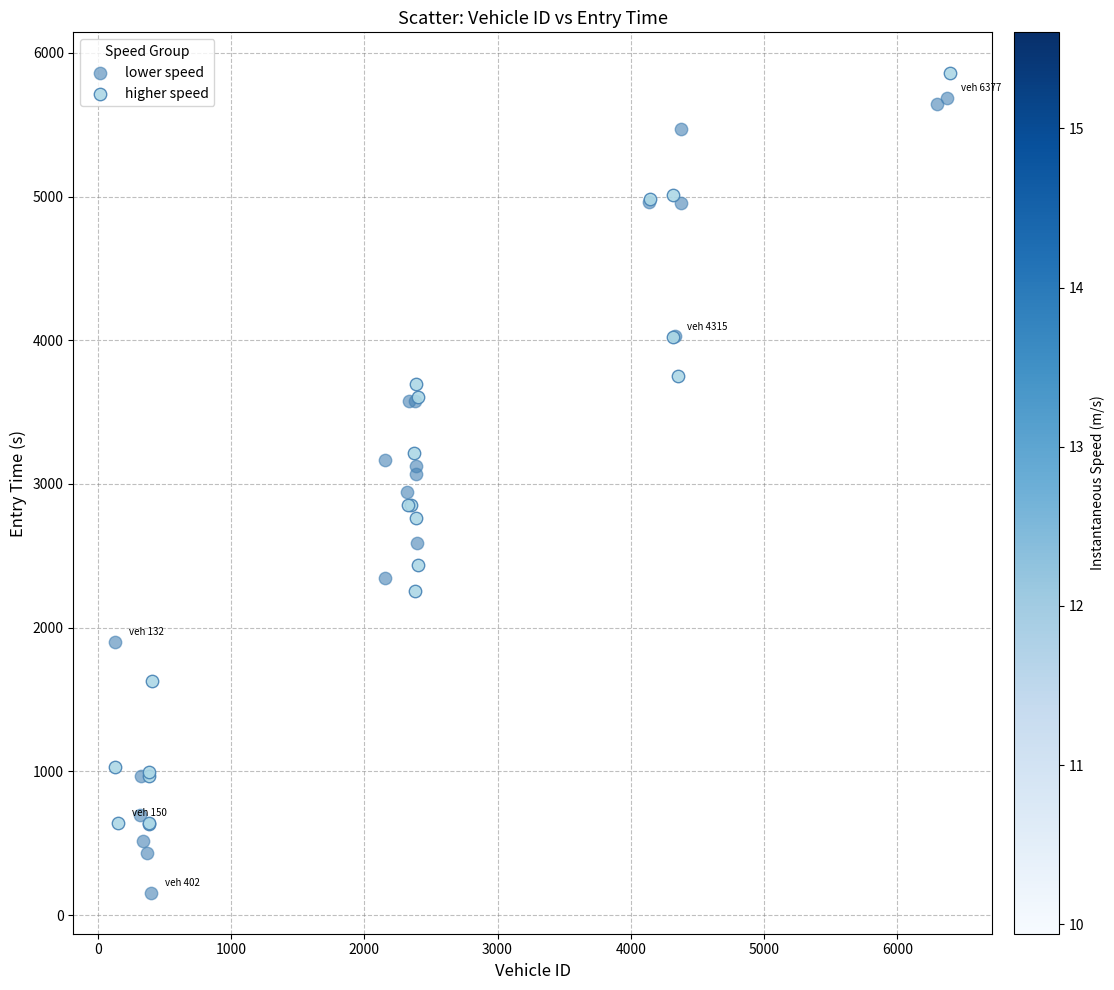

What are all the series names shown in the legend?

lower speed, higher speed